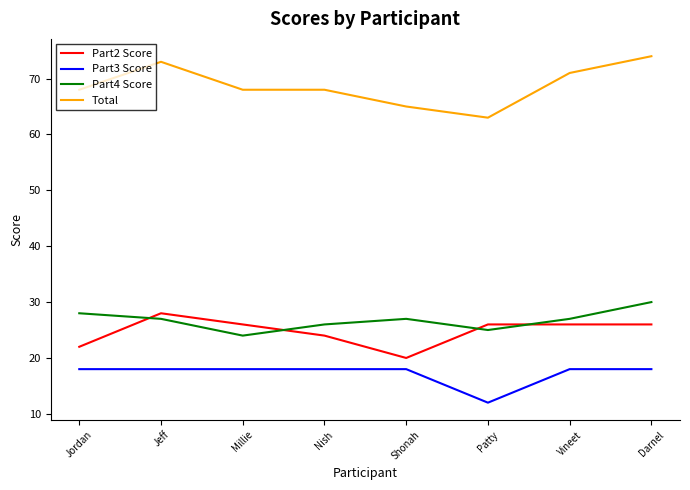

Reading right to left, what are all the values shown in this chart?

Part2 Score: 26	26	26	20	24	26	28	22
Part3 Score: 18	18	12	18	18	18	18	18
Part4 Score: 30	27	25	27	26	24	27	28
Total: 74	71	63	65	68	68	73	68